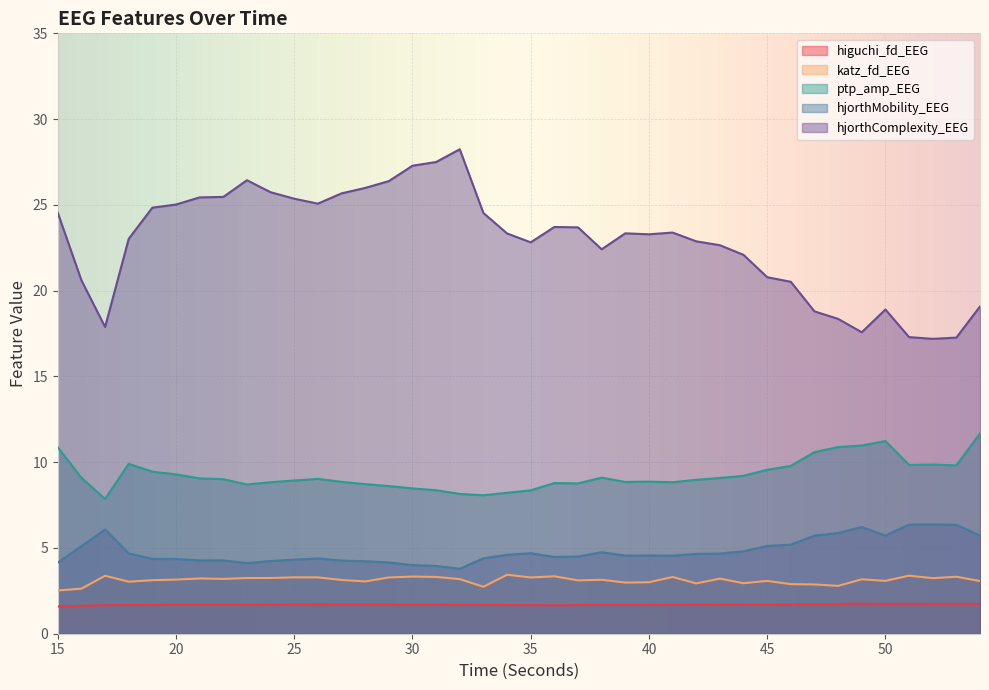

What are all the series names shown in the legend?

higuchi_fd_EEG, katz_fd_EEG, ptp_amp_EEG, hjorthMobility_EEG, hjorthComplexity_EEG